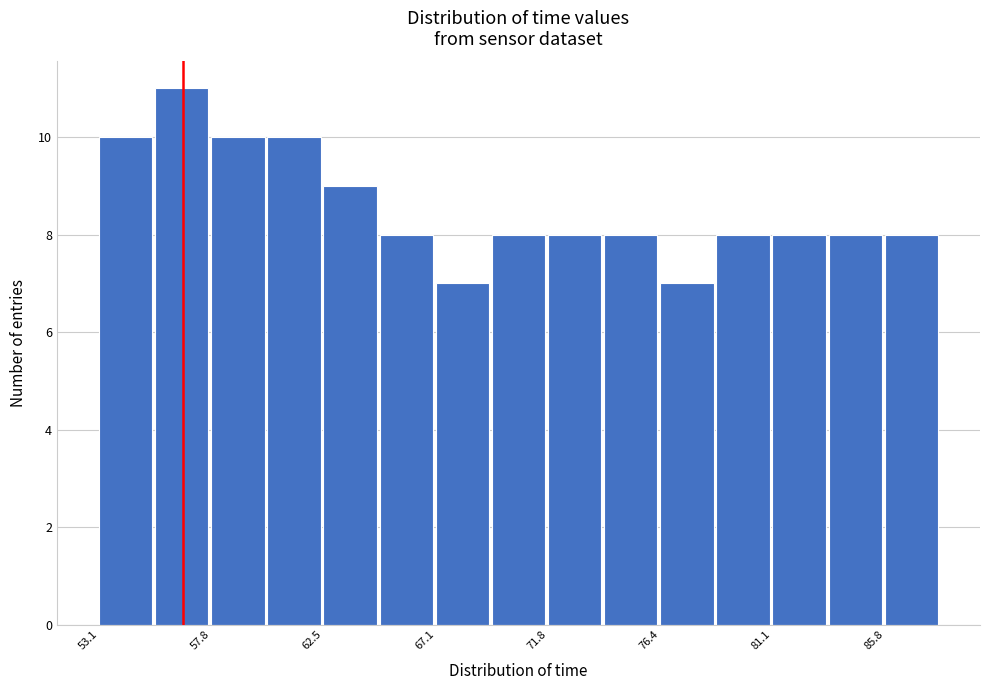

How tall is the bar that spans 67.0 to 69.5 on the x-axis? Neither the bar edges nor the heights are printed on the chart, so give them approximately, as read against the axes.

7